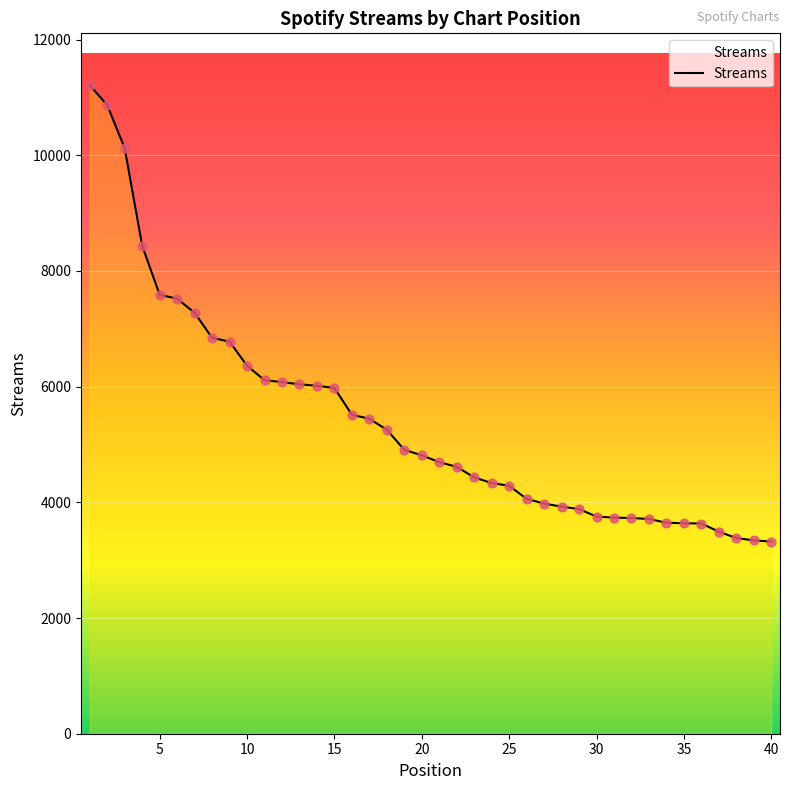

What is the difference between the maximum and minimum values?

7889